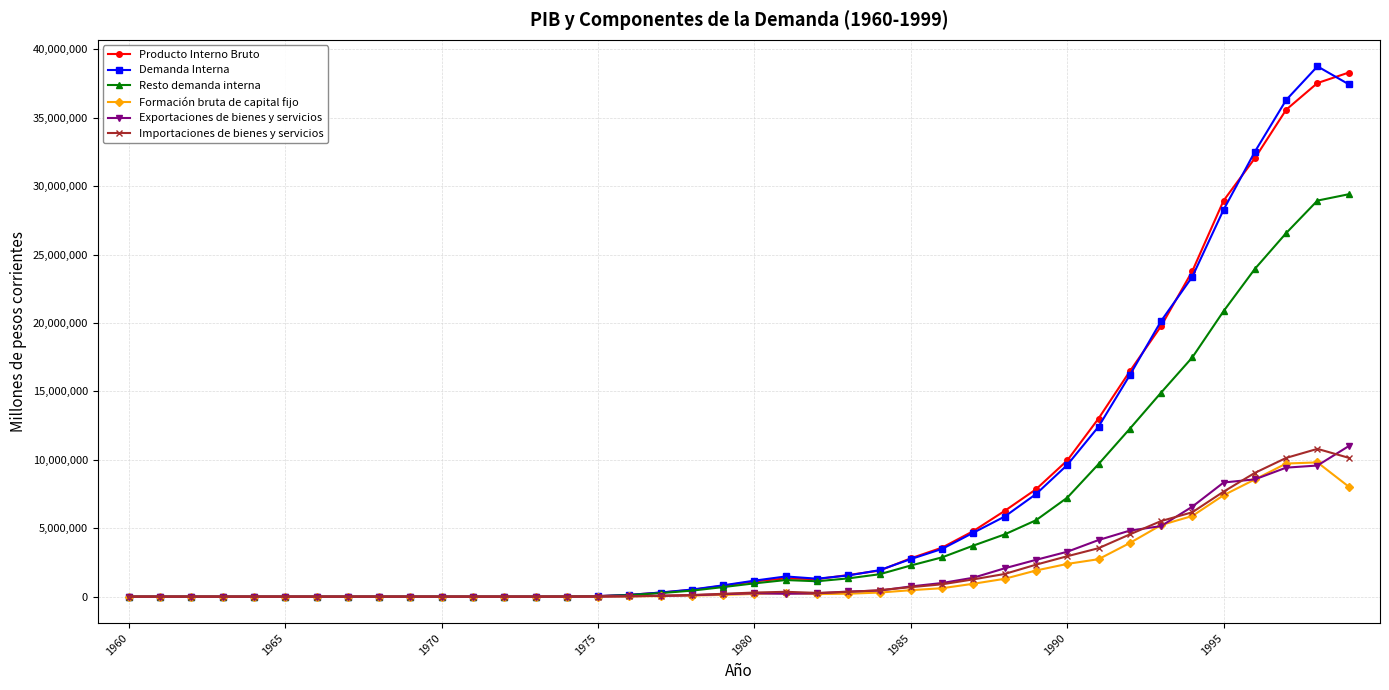

True or false: Resto demanda interna has more than 0 interior local peaks.

True